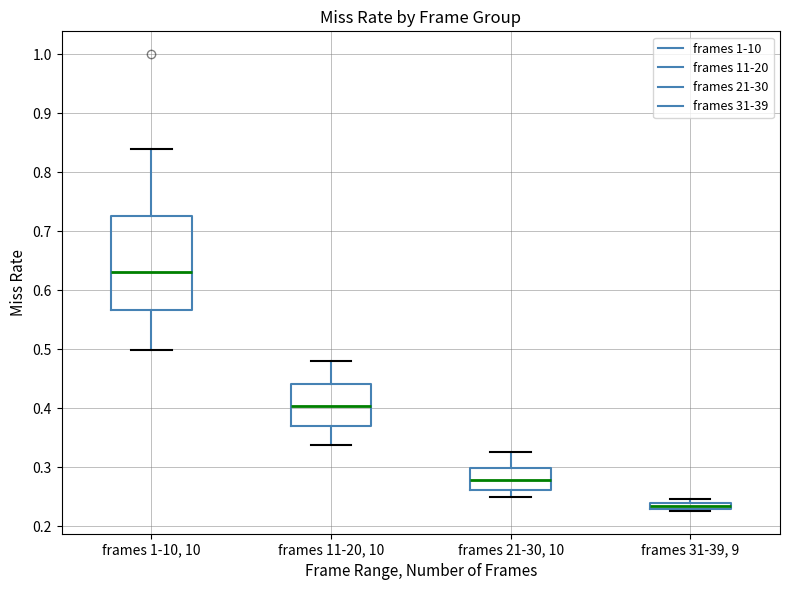

Where is the upper edge of the box for frames 11-20, 10 on the y-axis? The values are not printed on the chart, so give them approximately, as read against the axis.

0.44